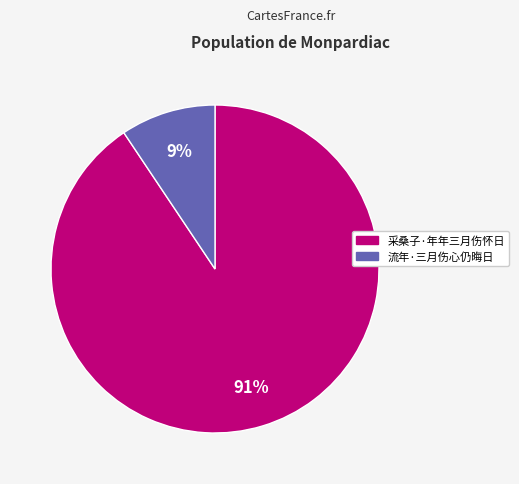

Which category has the biggest portion of the pie?

采桑子·年年三月伤怀日